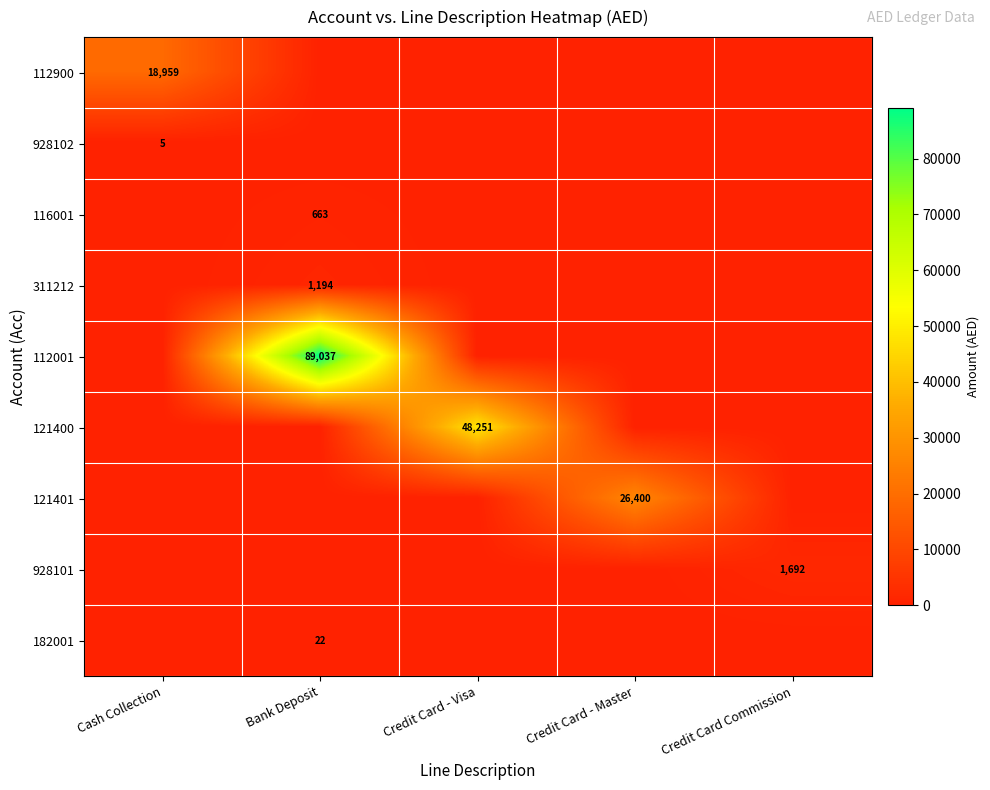

At which category does the chart reach its peak across all series?

Bank Deposit